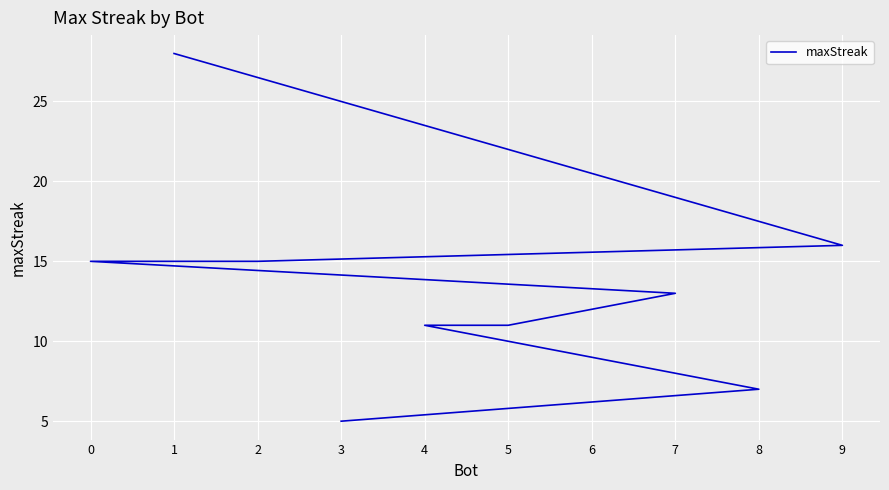

Count the number of categories in the chart.

10